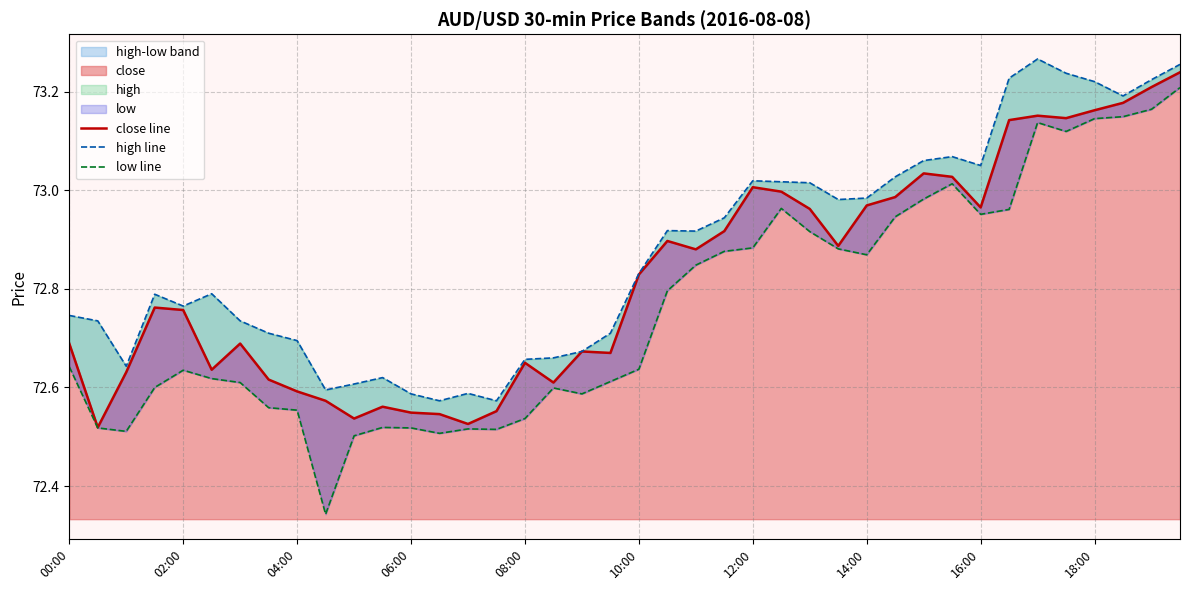

At which category is the sum across all series the highest?

19:30